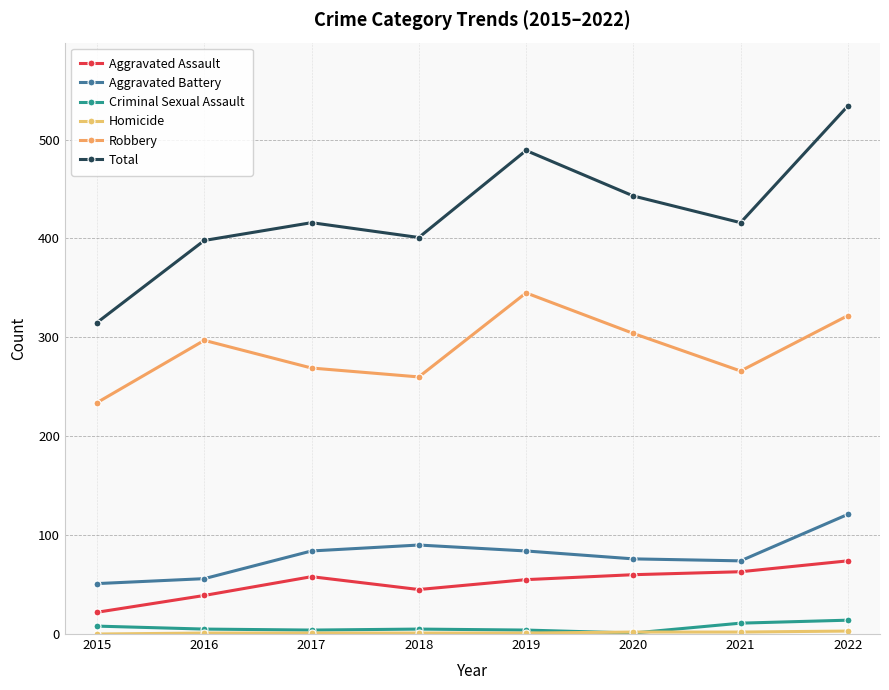

Is this an area chart (filled region under the line)?

No